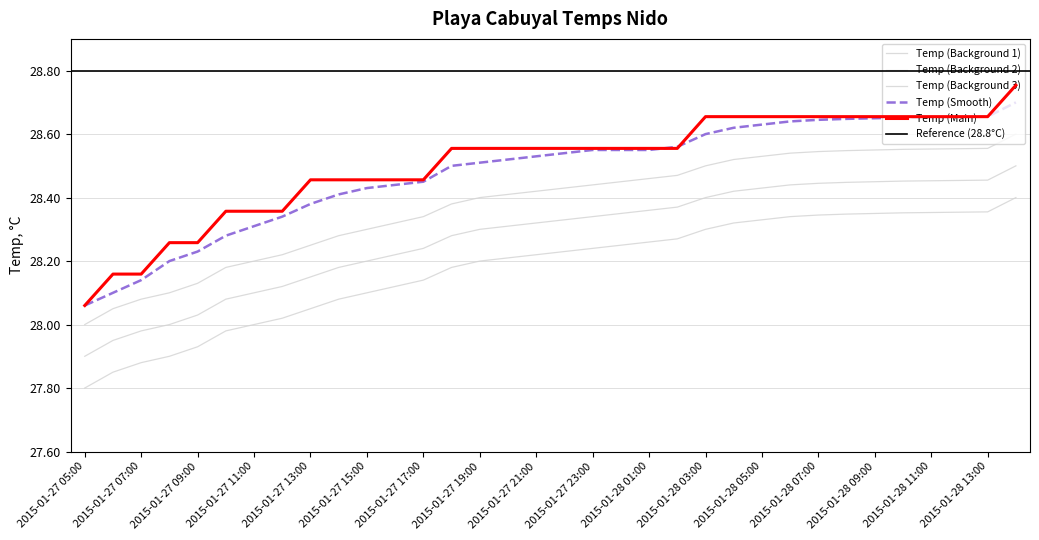

At which label does Temp (Smooth) reach its minimum?

2015-01-27 05:00